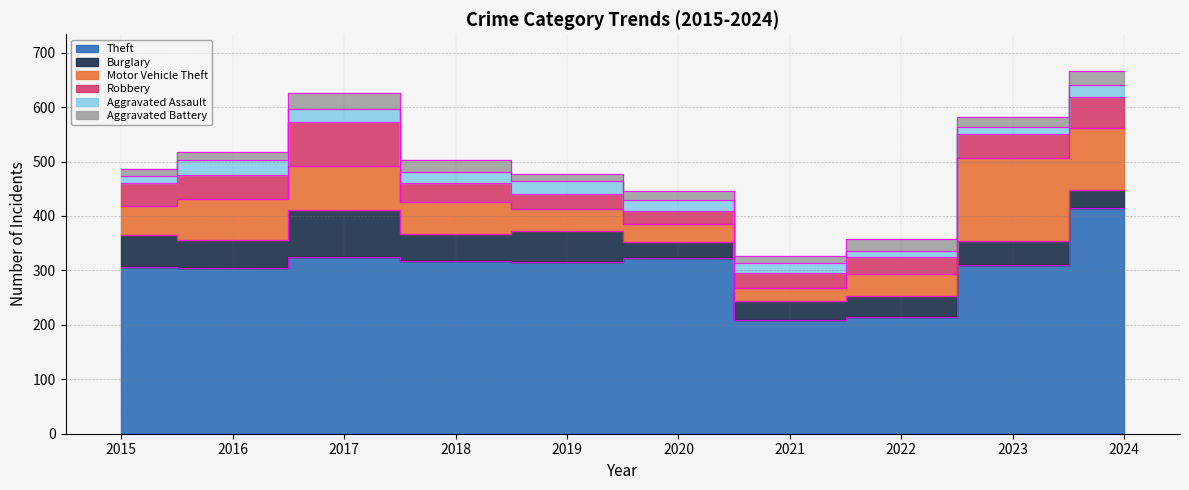

Reading left to right, extract all data points from this chart.

Theft: 2015=307	2016=304	2017=324	2018=317	2019=315	2020=323	2021=209	2022=215	2023=309	2024=414
Burglary: 2015=58	2016=52	2017=87	2018=49	2019=58	2020=30	2021=35	2022=38	2023=45	2024=33
Motor Vehicle Theft: 2015=53	2016=75	2017=80	2018=59	2019=39	2020=32	2021=23	2022=40	2023=153	2024=114
Robbery: 2015=42	2016=45	2017=81	2018=36	2019=29	2020=25	2021=28	2022=31	2023=44	2024=58
Aggravated Assault: 2015=13	2016=26	2017=25	2018=20	2019=23	2020=19	2021=18	2022=11	2023=12	2024=22
Aggravated Battery: 2015=13	2016=15	2017=29	2018=22	2019=13	2020=16	2021=13	2022=22	2023=18	2024=26